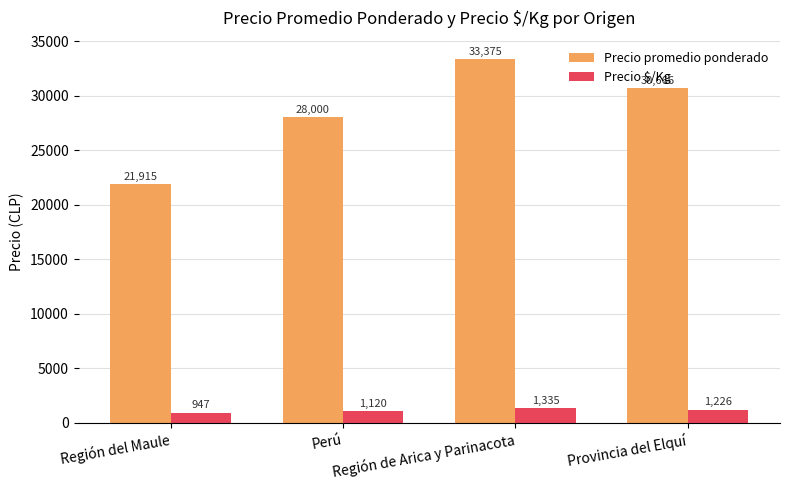

What is the sum of the Precio promedio ponderado values at Perú and Región del Maule?

49915